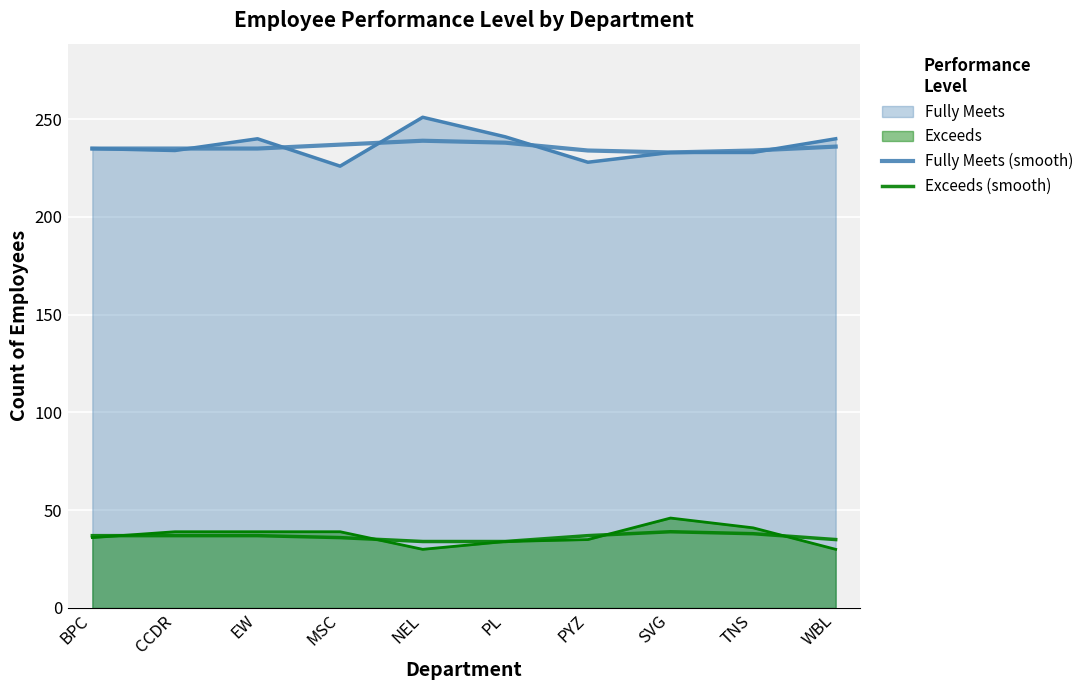

How many lines are shown in the chart?

4